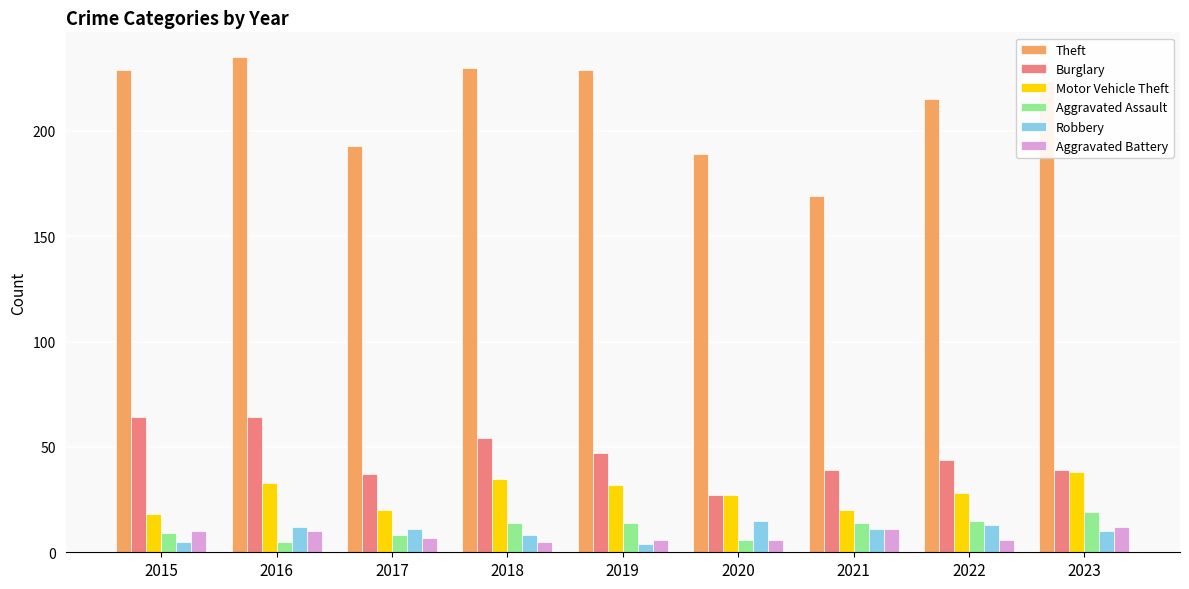

Reading left to right, list all the values displayed in this chart.

Theft: 2015=229	2016=235	2017=193	2018=230	2019=229	2020=189	2021=169	2022=215	2023=223
Burglary: 2015=64	2016=64	2017=37	2018=54	2019=47	2020=27	2021=39	2022=44	2023=39
Motor Vehicle Theft: 2015=18	2016=33	2017=20	2018=35	2019=32	2020=27	2021=20	2022=28	2023=38
Aggravated Assault: 2015=9	2016=5	2017=8	2018=14	2019=14	2020=6	2021=14	2022=15	2023=19
Robbery: 2015=5	2016=12	2017=11	2018=8	2019=4	2020=15	2021=11	2022=13	2023=10
Aggravated Battery: 2015=10	2016=10	2017=7	2018=5	2019=6	2020=6	2021=11	2022=6	2023=12